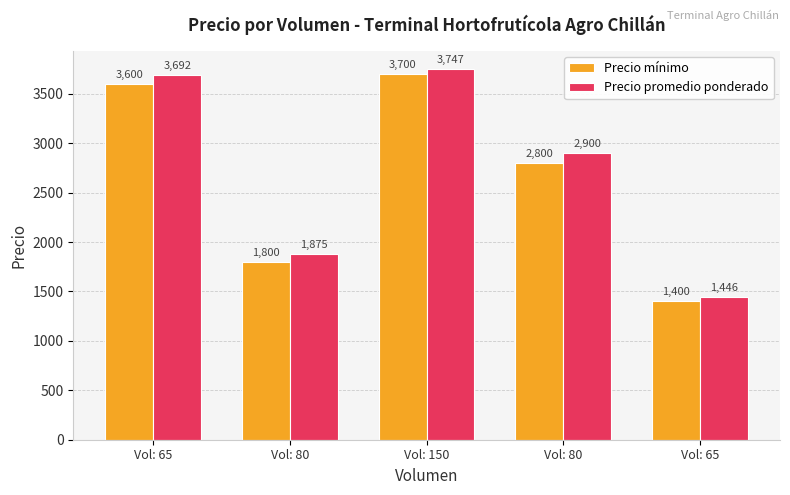

What are all the series names shown in the legend?

Precio mínimo, Precio promedio ponderado